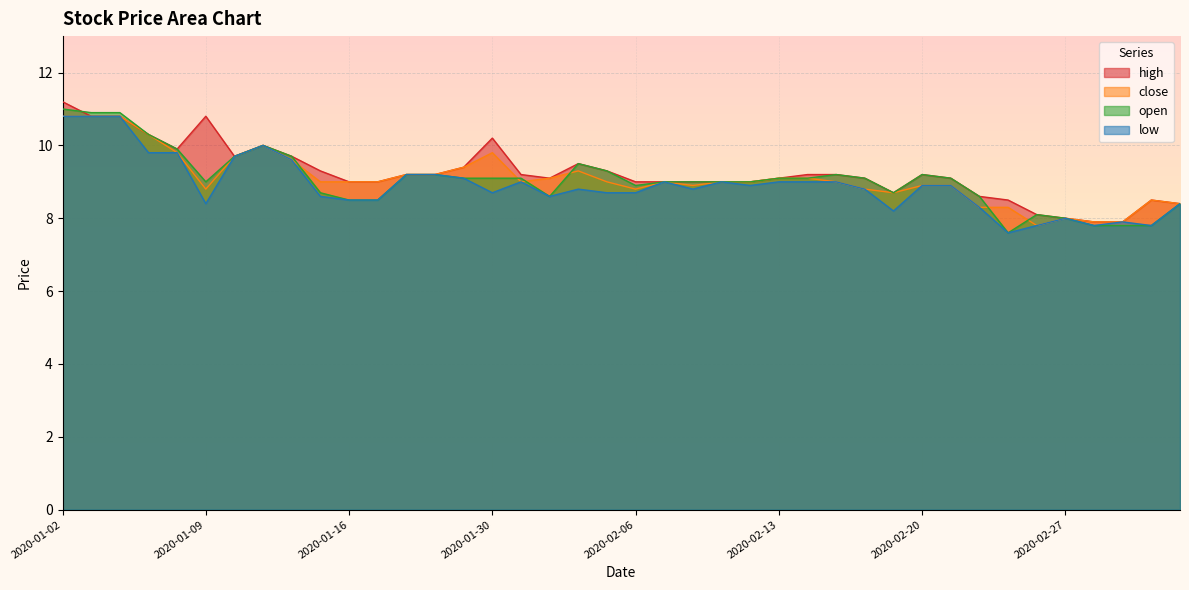

Reading right to left, extract all data points from this chart.

high: 2020-03-04=8.4	2020-03-03=8.5	2020-03-02=7.9	2020-02-28=7.9	2020-02-27=8.0	2020-02-26=8.1	2020-02-25=8.5	2020-02-24=8.6	2020-02-21=9.1	2020-02-20=9.2	2020-02-19=8.7	2020-02-18=9.1	2020-02-17=9.2	2020-02-14=9.2	2020-02-13=9.1	2020-02-12=9.0	2020-02-11=9.0	2020-02-10=9.0	2020-02-07=9.0	2020-02-06=9.0	2020-02-05=9.3	2020-02-04=9.5	2020-02-03=9.1	2020-01-31=9.2	2020-01-30=10.2	2020-01-22=9.4	2020-01-21=9.2	2020-01-20=9.2	2020-01-17=9.0	2020-01-16=9.0	2020-01-15=9.3	2020-01-14=9.7	2020-01-13=10.0	2020-01-10=9.7	2020-01-09=10.8	2020-01-08=9.9	2020-01-07=10.3	2020-01-06=10.8	2020-01-03=10.8	2020-01-02=11.2
close: 2020-03-04=8.4	2020-03-03=8.5	2020-03-02=7.9	2020-02-28=7.9	2020-02-27=8.0	2020-02-26=7.8	2020-02-25=8.3	2020-02-24=8.3	2020-02-21=8.9	2020-02-20=8.9	2020-02-19=8.7	2020-02-18=8.8	2020-02-17=9.0	2020-02-14=9.1	2020-02-13=9.1	2020-02-12=9.0	2020-02-11=9.0	2020-02-10=8.9	2020-02-07=9.0	2020-02-06=8.8	2020-02-05=9.0	2020-02-04=9.3	2020-02-03=9.1	2020-01-31=9.0	2020-01-30=9.8	2020-01-22=9.4	2020-01-21=9.2	2020-01-20=9.2	2020-01-17=9.0	2020-01-16=9.0	2020-01-15=9.0	2020-01-14=9.6	2020-01-13=10.0	2020-01-10=9.7	2020-01-09=8.8	2020-01-08=9.8	2020-01-07=10.3	2020-01-06=10.8	2020-01-03=10.8	2020-01-02=10.8
open: 2020-03-04=8.4	2020-03-03=7.8	2020-03-02=7.8	2020-02-28=7.8	2020-02-27=8.0	2020-02-26=8.1	2020-02-25=7.6	2020-02-24=8.6	2020-02-21=9.1	2020-02-20=9.2	2020-02-19=8.7	2020-02-18=9.1	2020-02-17=9.2	2020-02-14=9.1	2020-02-13=9.1	2020-02-12=9.0	2020-02-11=9.0	2020-02-10=9.0	2020-02-07=9.0	2020-02-06=8.9	2020-02-05=9.3	2020-02-04=9.5	2020-02-03=8.6	2020-01-31=9.1	2020-01-30=9.1	2020-01-22=9.1	2020-01-21=9.2	2020-01-20=9.2	2020-01-17=8.5	2020-01-16=8.5	2020-01-15=8.7	2020-01-14=9.7	2020-01-13=10.0	2020-01-10=9.7	2020-01-09=9.0	2020-01-08=9.9	2020-01-07=10.3	2020-01-06=10.9	2020-01-03=10.9	2020-01-02=11.0
low: 2020-03-04=8.4	2020-03-03=7.8	2020-03-02=7.9	2020-02-28=7.8	2020-02-27=8.0	2020-02-26=7.8	2020-02-25=7.6	2020-02-24=8.3	2020-02-21=8.9	2020-02-20=8.9	2020-02-19=8.2	2020-02-18=8.8	2020-02-17=9.0	2020-02-14=9.0	2020-02-13=9.0	2020-02-12=8.9	2020-02-11=9.0	2020-02-10=8.8	2020-02-07=9.0	2020-02-06=8.7	2020-02-05=8.7	2020-02-04=8.8	2020-02-03=8.6	2020-01-31=9.0	2020-01-30=8.7	2020-01-22=9.1	2020-01-21=9.2	2020-01-20=9.2	2020-01-17=8.5	2020-01-16=8.5	2020-01-15=8.6	2020-01-14=9.6	2020-01-13=10.0	2020-01-10=9.7	2020-01-09=8.4	2020-01-08=9.8	2020-01-07=9.8	2020-01-06=10.8	2020-01-03=10.8	2020-01-02=10.8